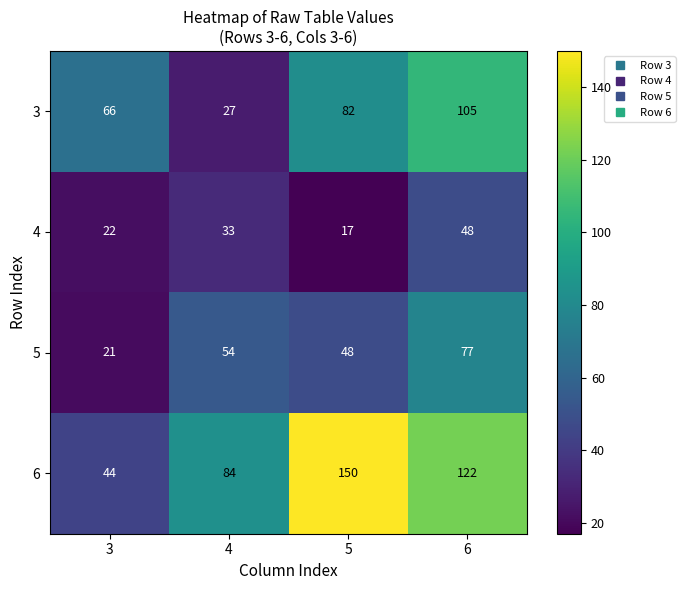

What is the difference between the maximum and minimum values in the 6 series?

106